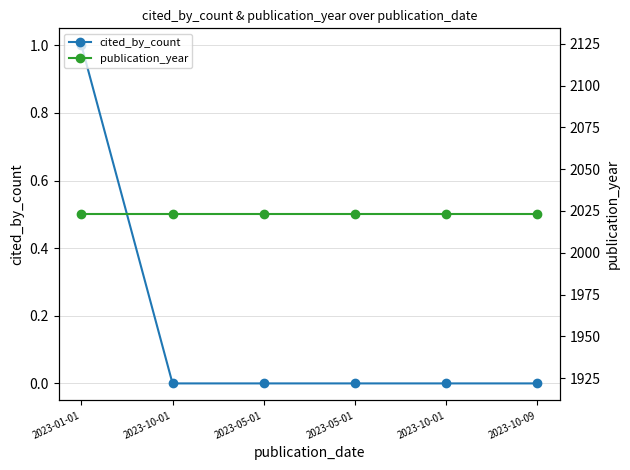

What is the total value across all series at 2023-10-01?

2023